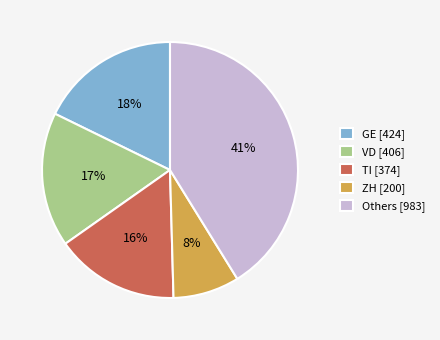

Rank the categories by value from lowest to highest.

ZH [200], TI [374], VD [406], GE [424], Others [983]